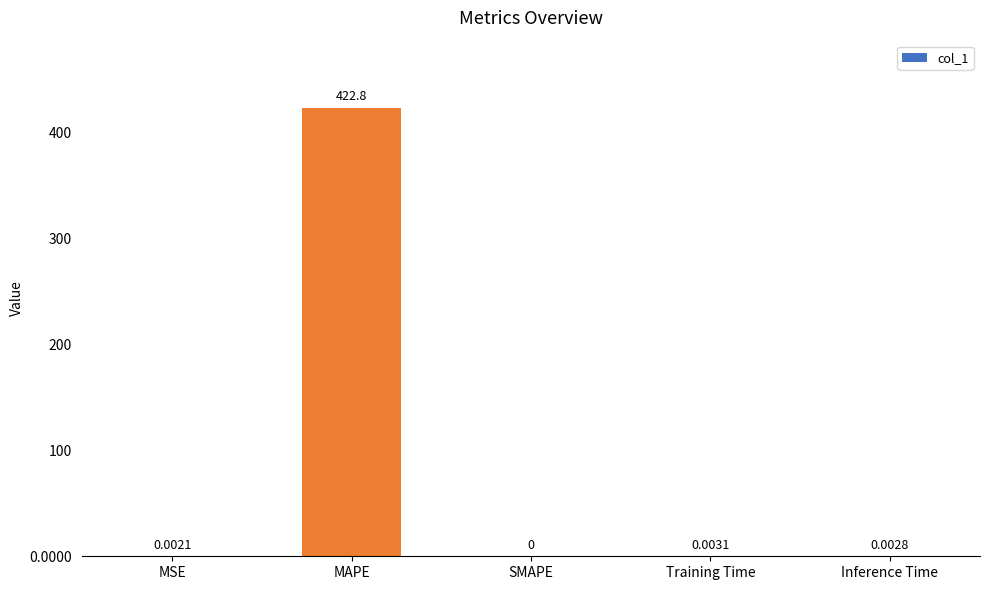

What is the sum of all values?

422.8